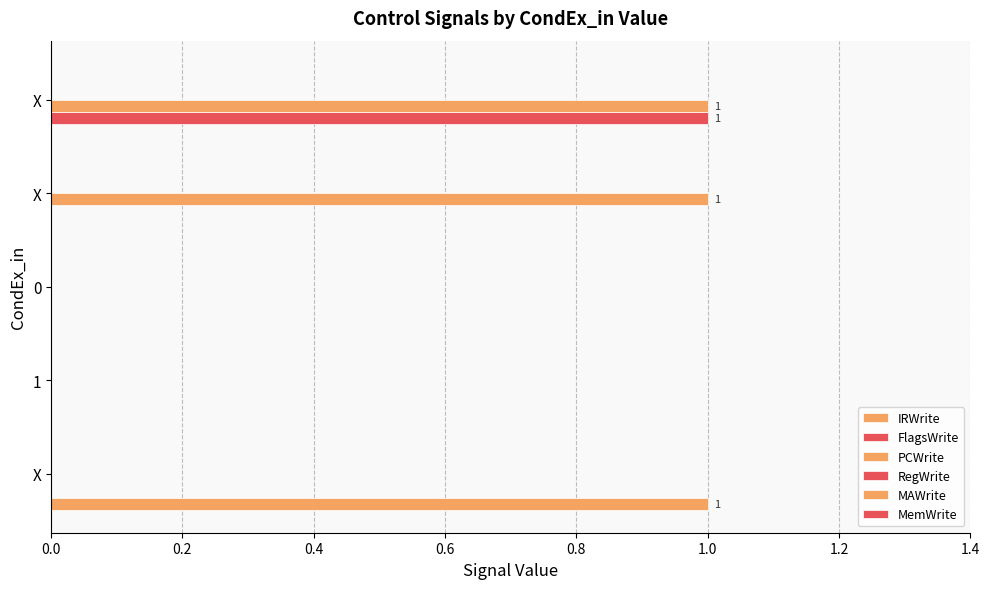

Count the number of data series in this chart.

3